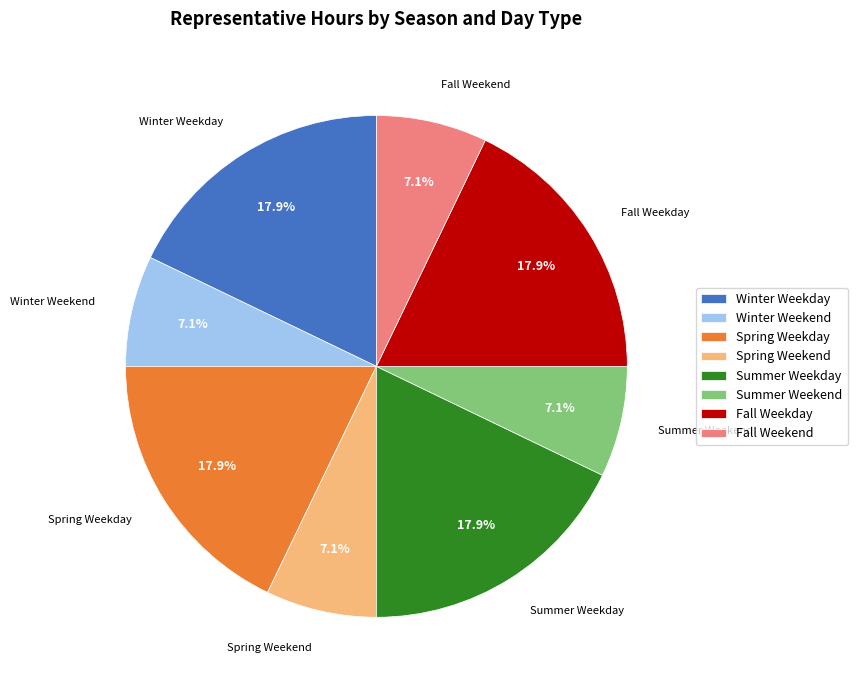

Is there any slice that represents more than half of the pie?

No